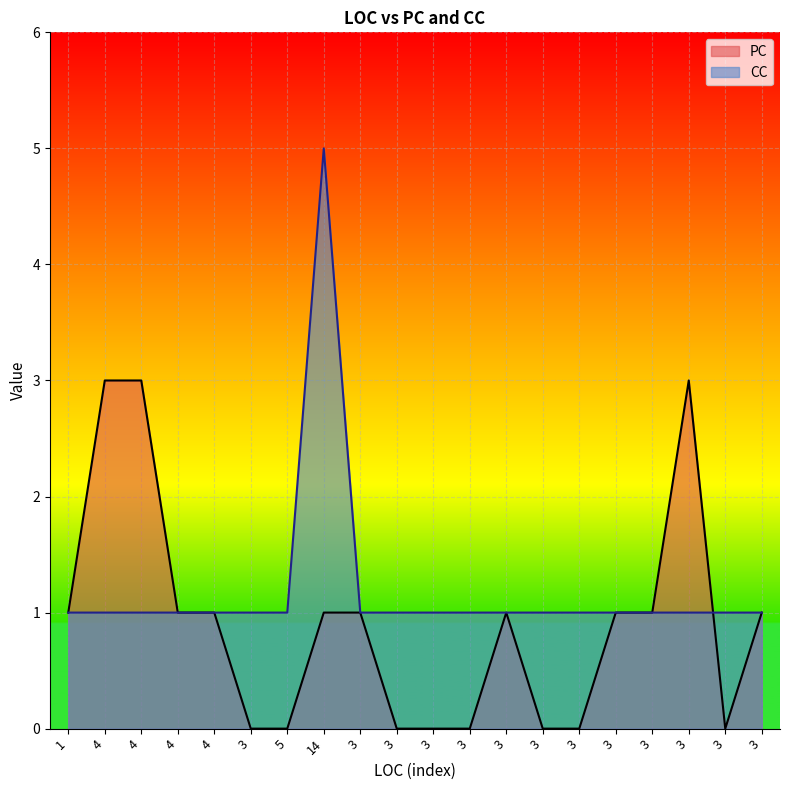

Which has a higher value, 3 or 3?

3